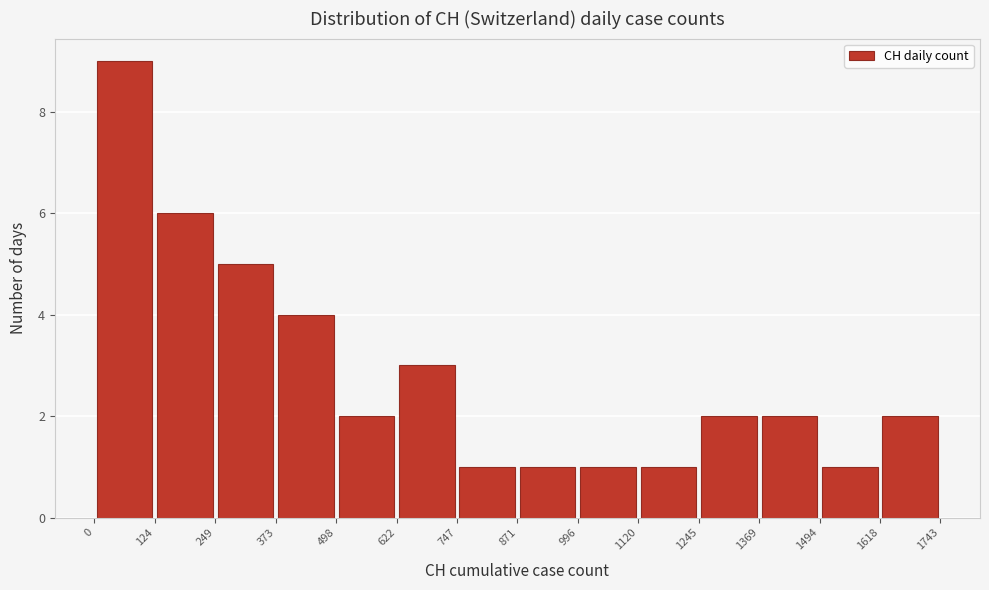

What is the height of the bar covering 996 to 1120 on the x-axis? The values are not printed on the chart, so give them approximately, as read against the axis.

1